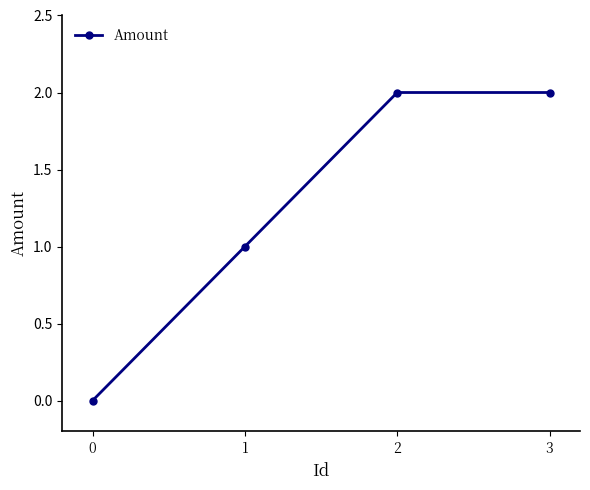

How many distinct data groups are displayed?

1